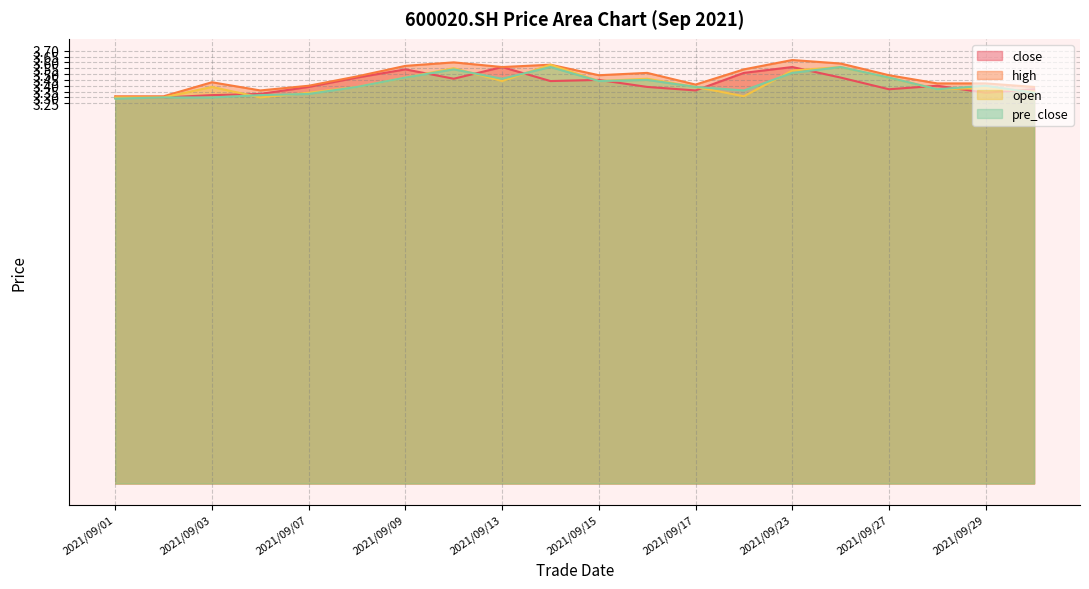

True or false: pre_close has a value of 3.4 at 2021/09/08.

True